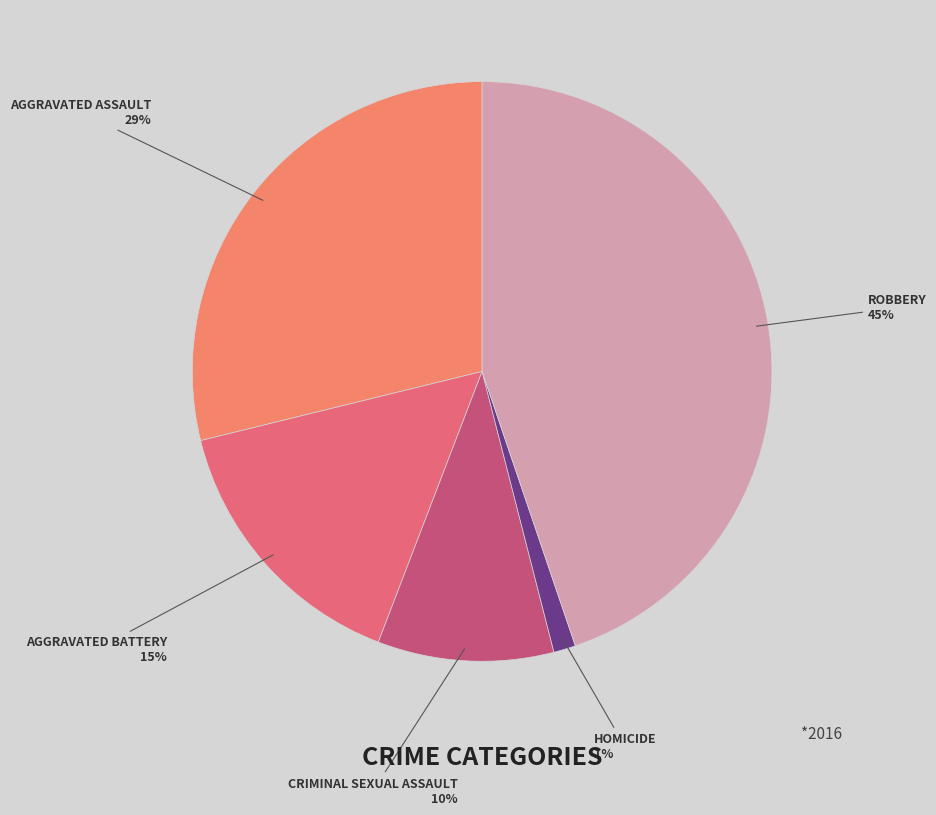

To the nearest percent, what is the average slice percentage?

20%